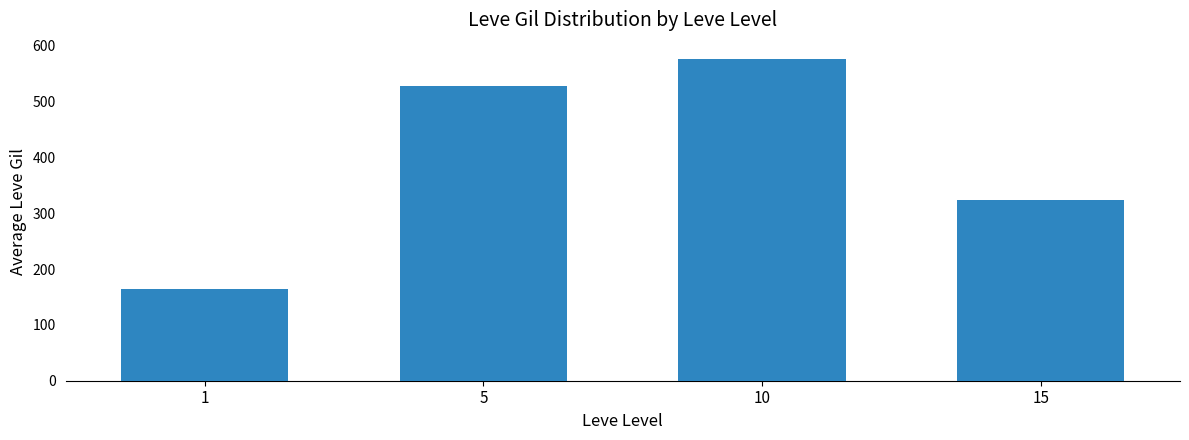

Reading left to right, extract all data points from this chart.

1=163.5	5=528.3	10=576.7	15=323.3